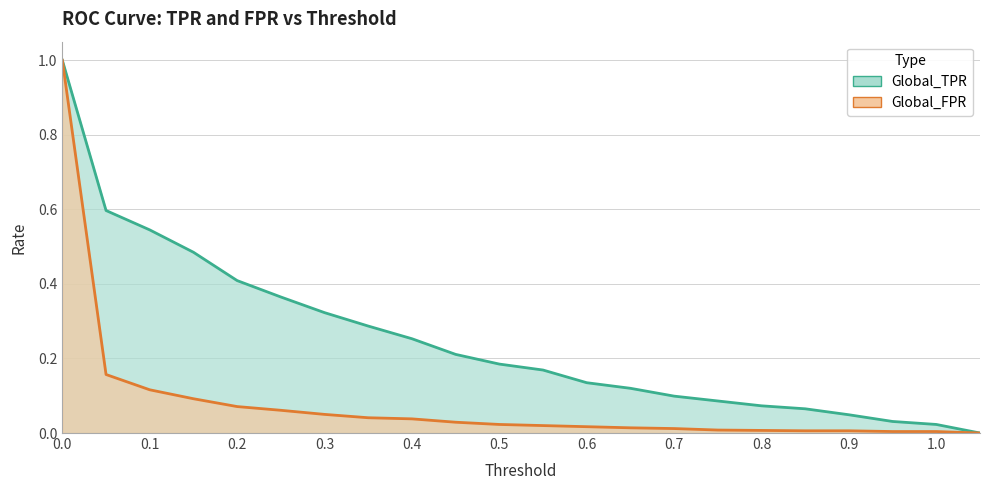

Reading left to right, what are all the values shown in this chart?

Global_TPR: 0.0=1.0	0.05=0.6	0.1=0.5	0.15=0.5	0.2=0.4	0.25=0.4	0.3=0.3	0.35=0.3	0.4=0.3	0.45=0.2	0.5=0.2	0.55=0.2	0.6=0.1	0.65=0.1	0.7=0.1	0.75=0.1	0.8=0.1	0.85=0.1	0.9=0.0	0.95=0.0	1.0=0.0	1.05=0.0
Global_FPR: 0.0=1.0	0.05=0.2	0.1=0.1	0.15=0.1	0.2=0.1	0.25=0.1	0.3=0.1	0.35=0.0	0.4=0.0	0.45=0.0	0.5=0.0	0.55=0.0	0.6=0.0	0.65=0.0	0.7=0.0	0.75=0.0	0.8=0.0	0.85=0.0	0.9=0.0	0.95=0.0	1.0=0.0	1.05=0.0